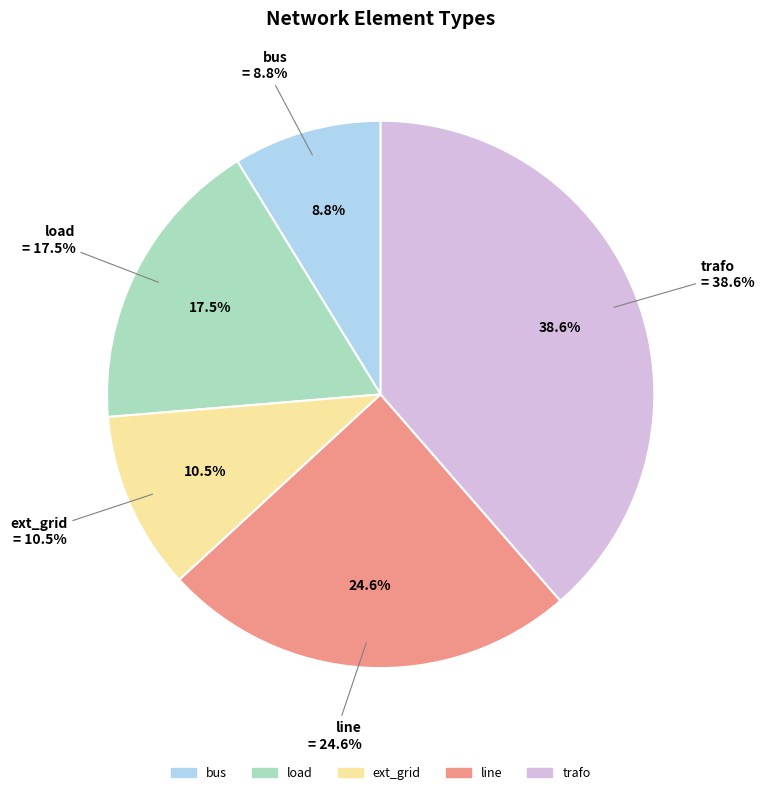

What is the change in value from bus to line?

+9